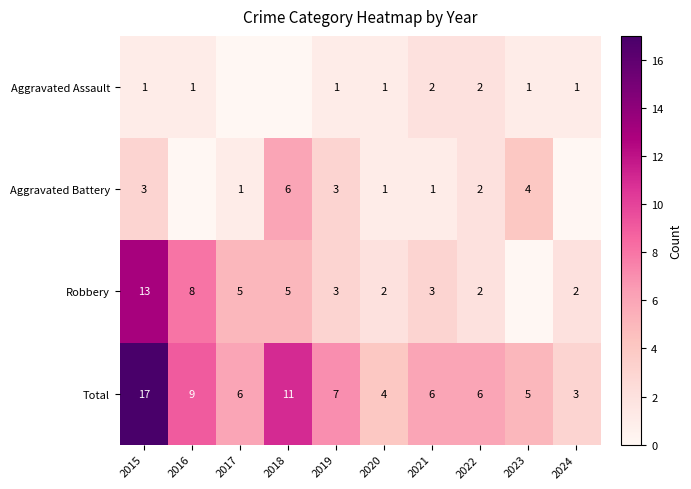

At how many categories does at least one series exceed 2?

10